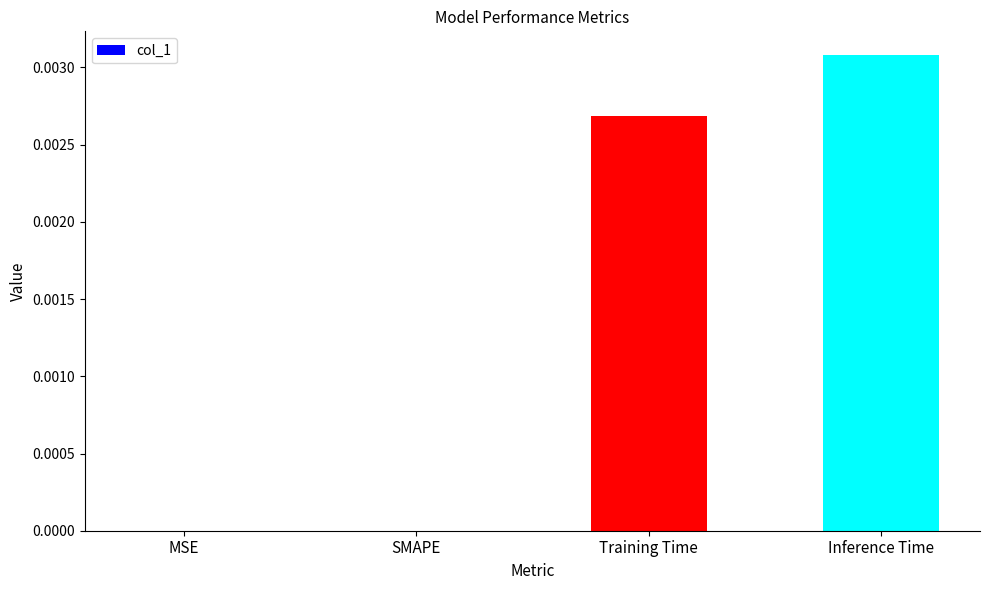

How many series are shown in this chart?

1